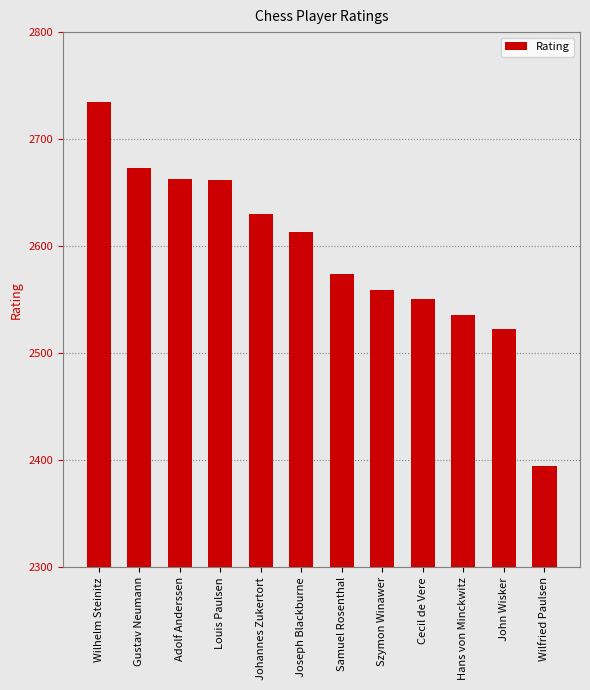

What is the average value?

2593